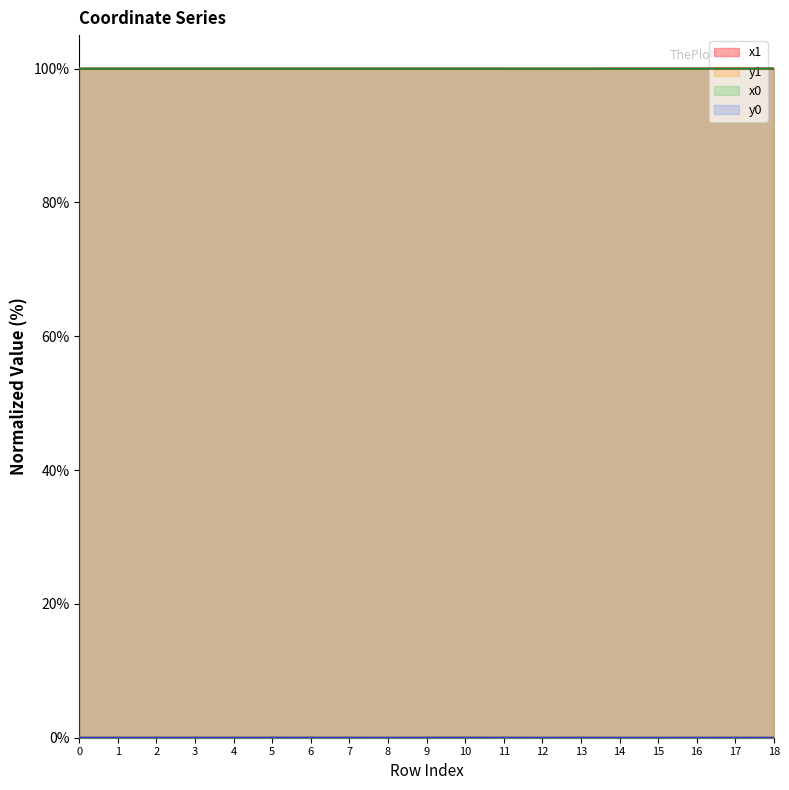

True or false: y1 and x0 cross at least once.

False